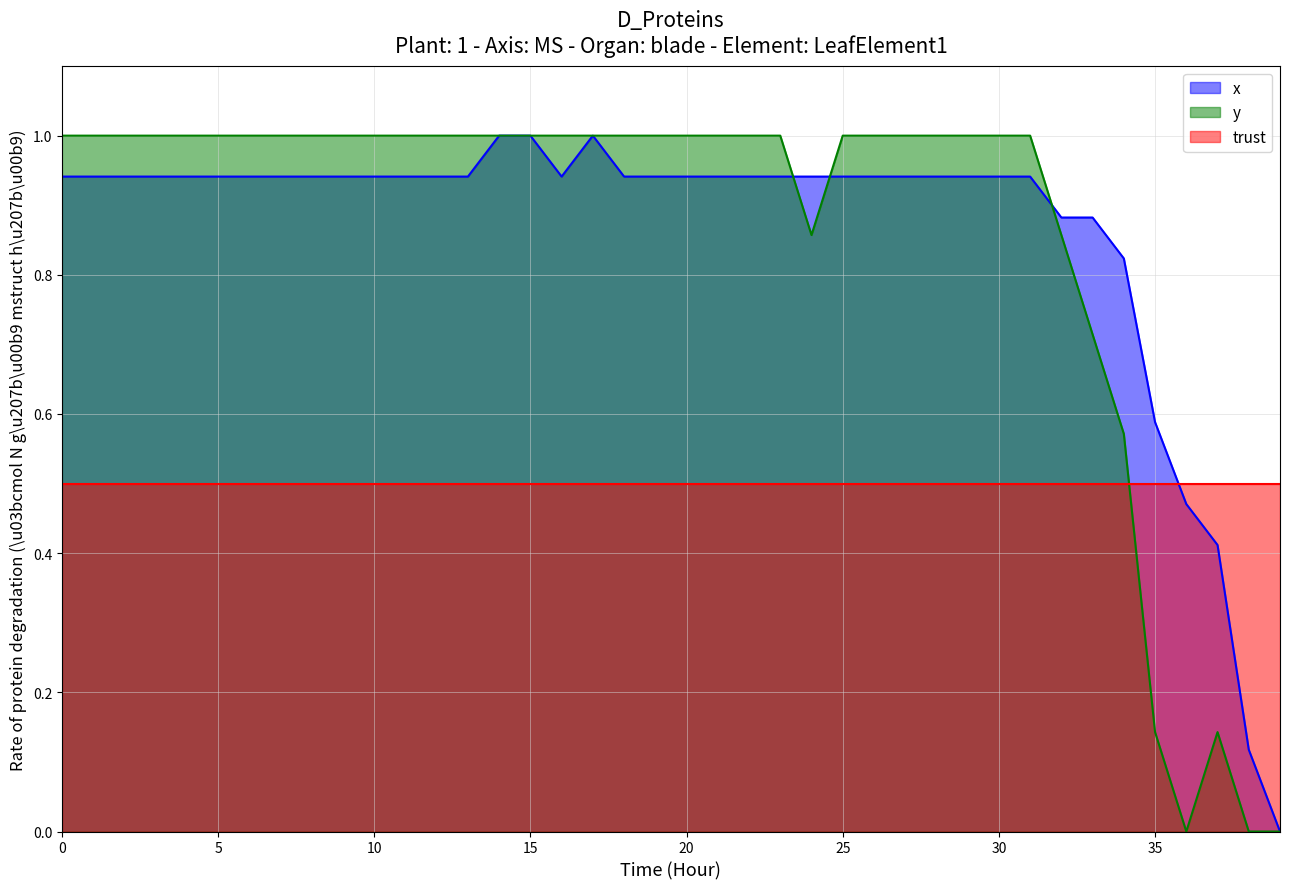

At 25, list the series in order from largest to smallest.

y, x, trust